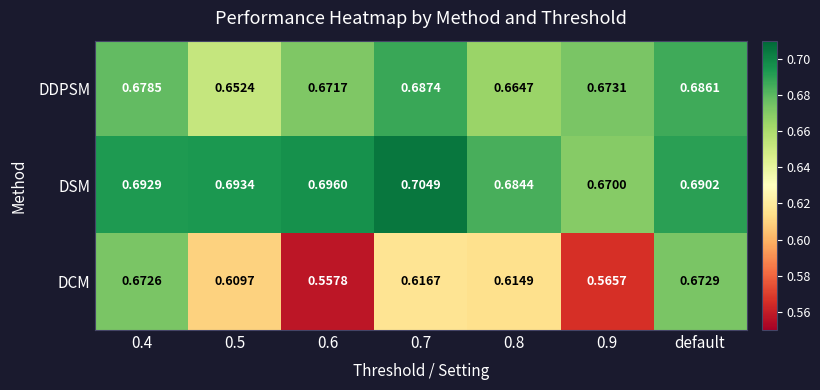

At 0.7, list the series in order from largest to smallest.

DSM, DDPSM, DCM